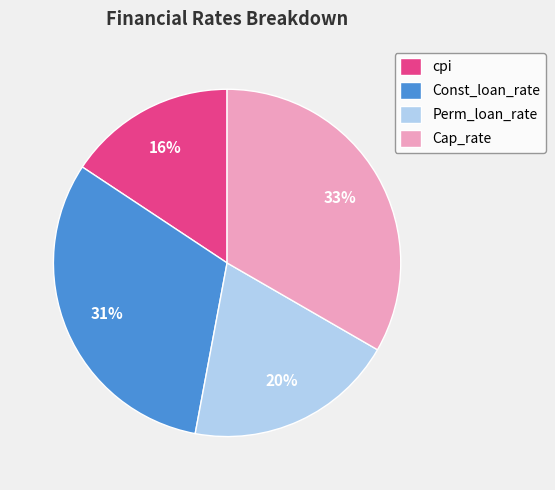

Is there a majority slice in this chart?

No